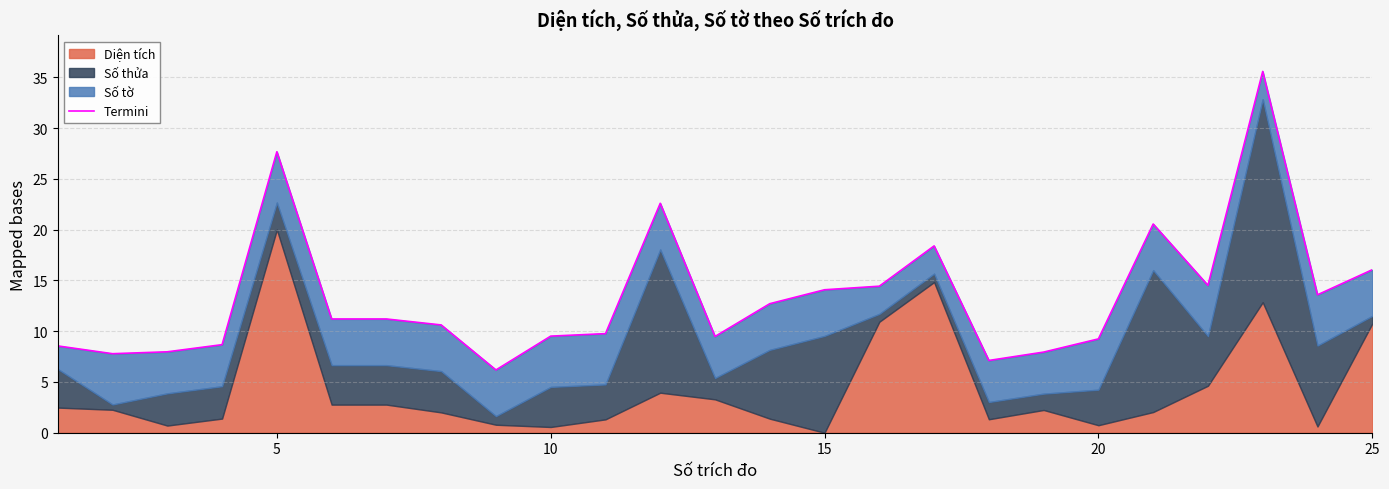

What is the difference between the maximum and minimum values?

29.4